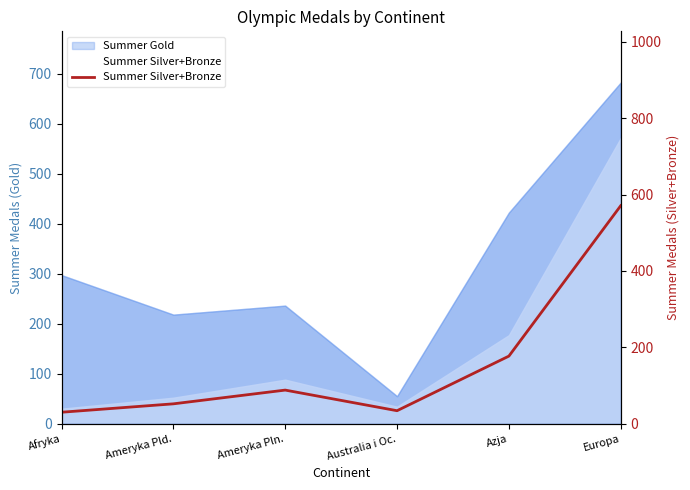

What is the label of the 6th point from the right?

Afryka